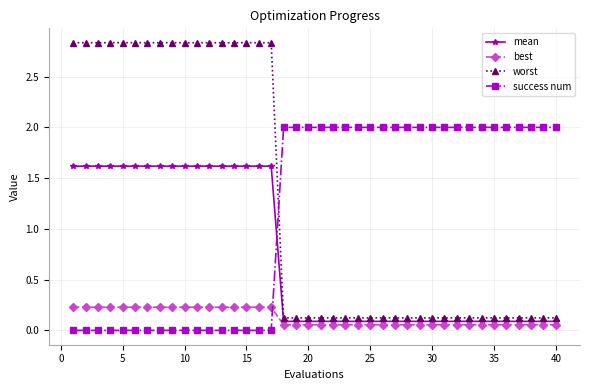

True or false: best and success num cross at least once.

True